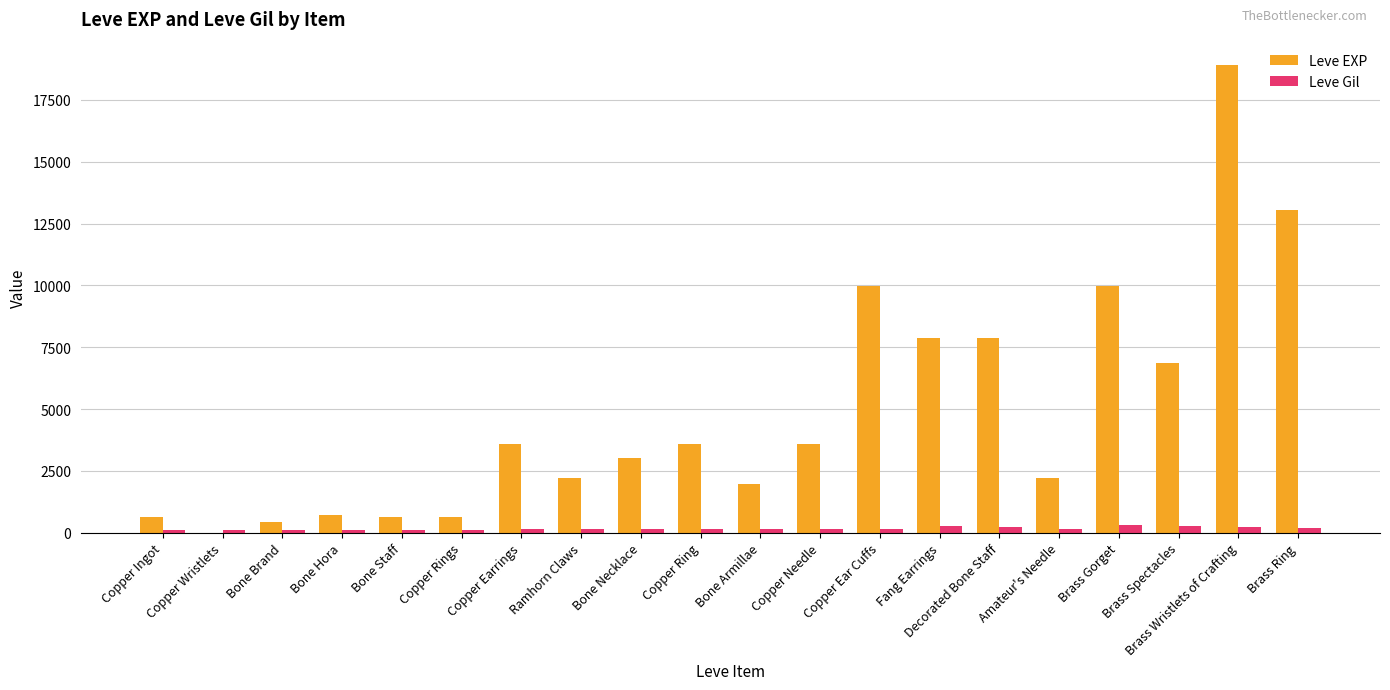

The value of Leve EXP at Copper Earrings is 3600. True or false?

True